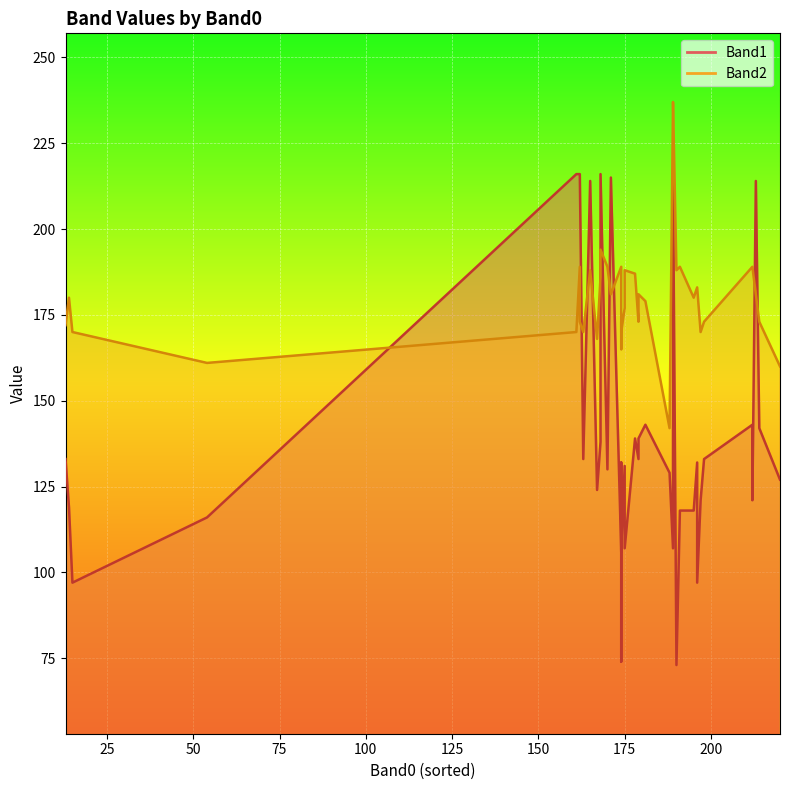

Is it true that Band2 equals 177 at 175?

True